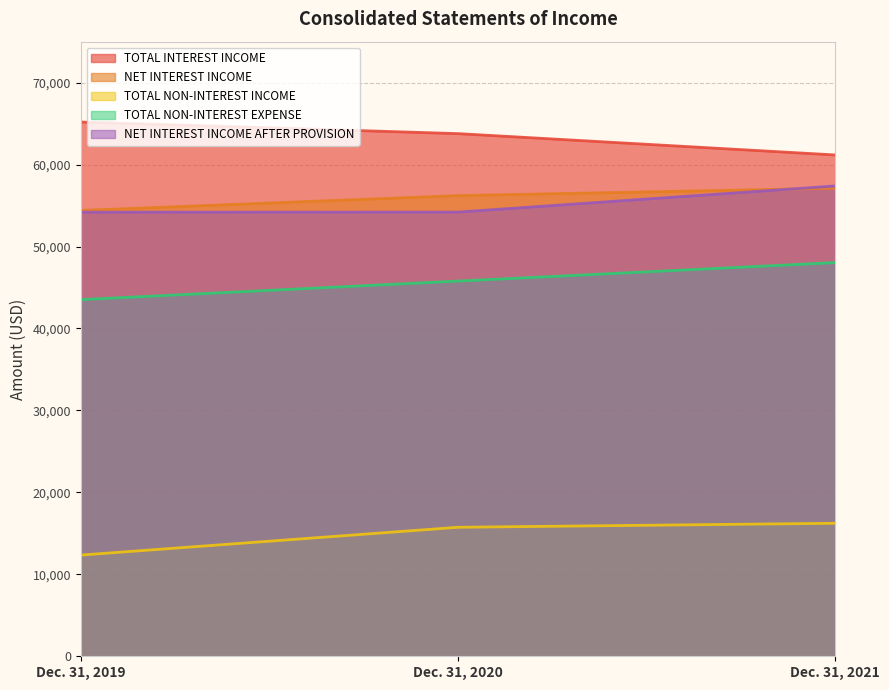

What is the total value across all series at Dec. 31, 2020?

235728